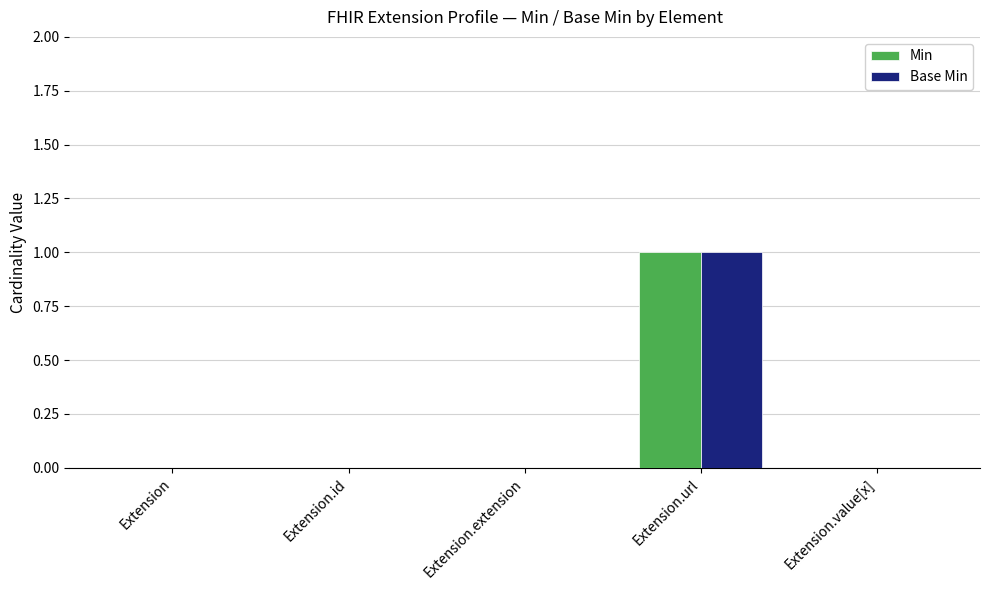

Count the number of categories in the chart.

5